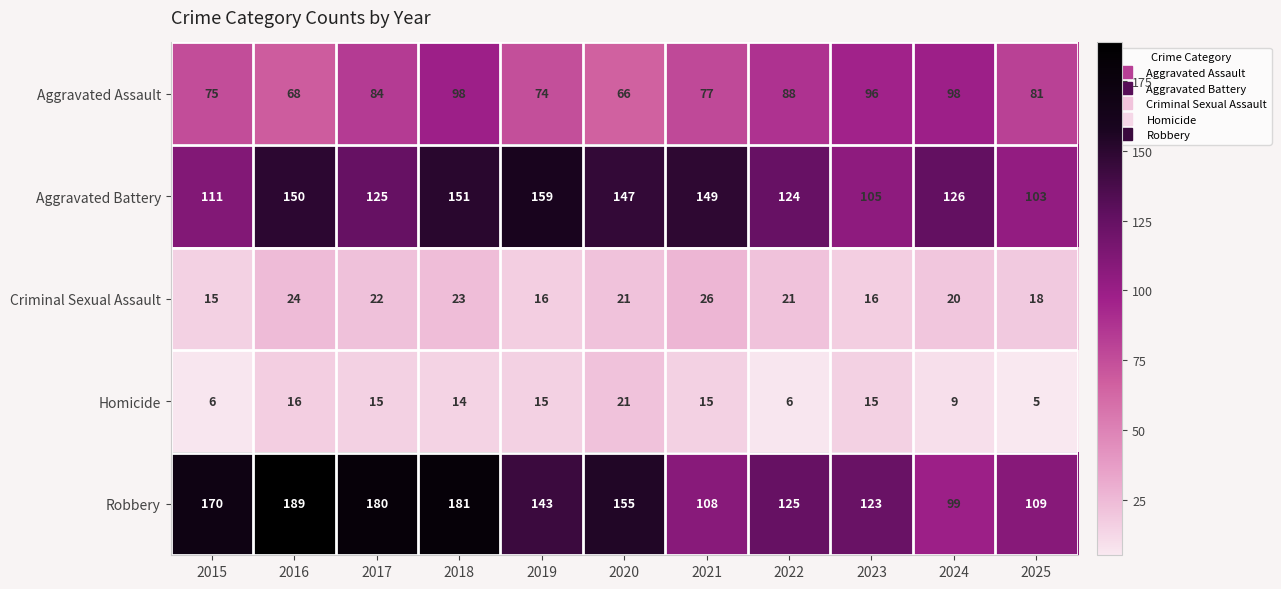

Which series changed the most between 2015 and 2016?

Aggravated Battery